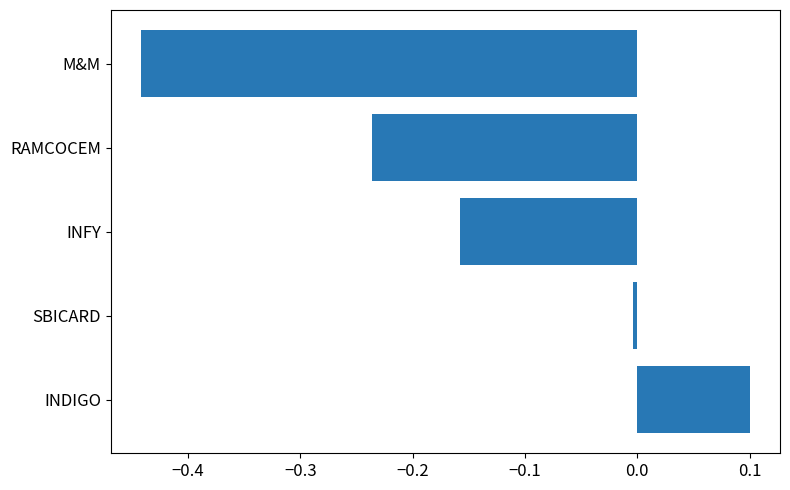

How many values are below 0?

4